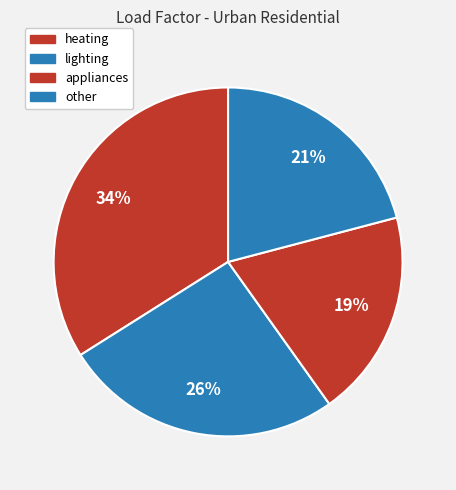

Combined, what portion of the pie is other and lighting?

46.8%